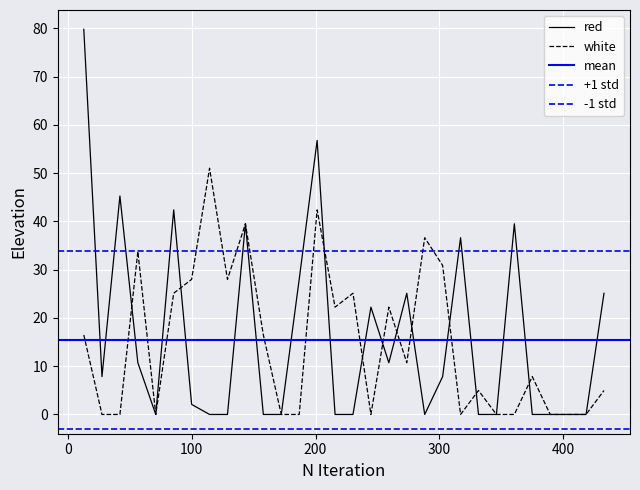

What is the total value across all series at 100.0335?

30.1